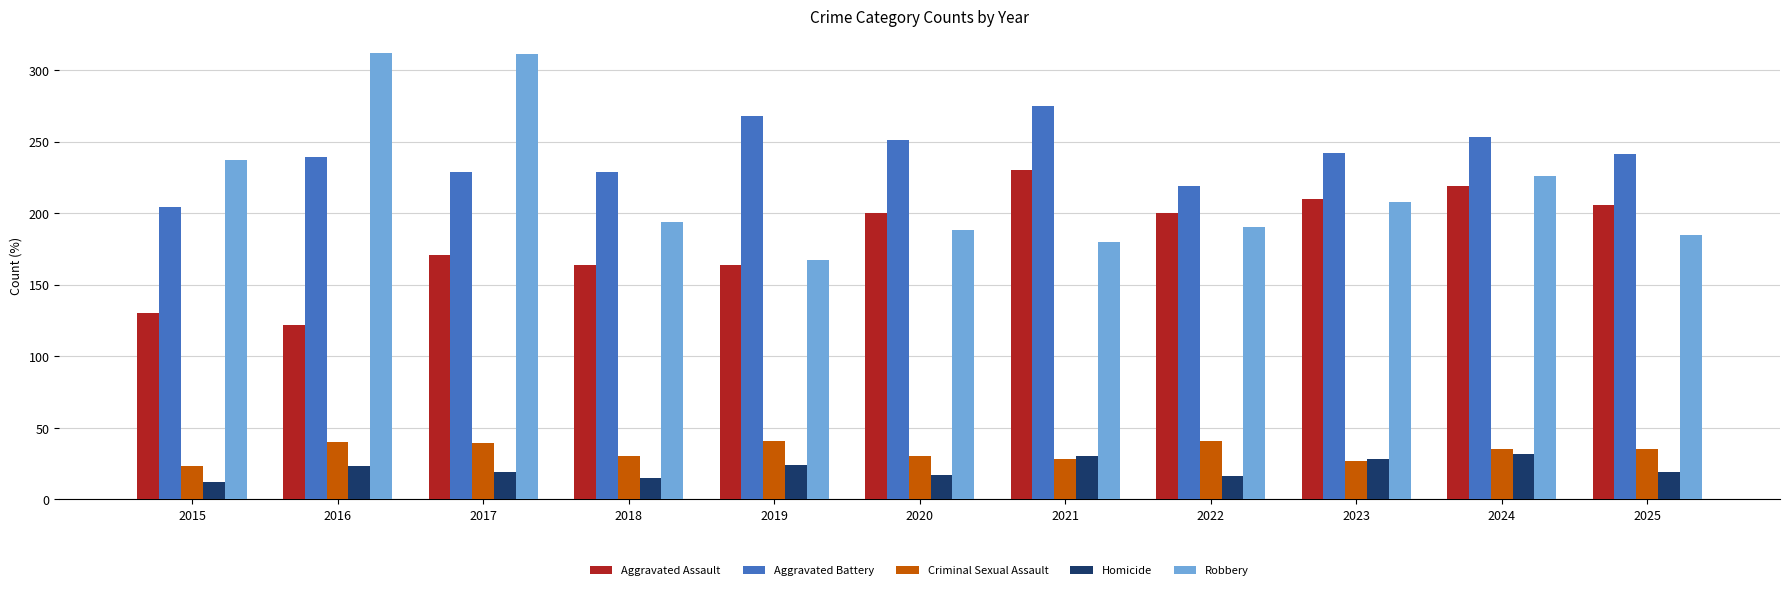

What is the value of the Aggravated Battery bar at the 6th from the left?

251